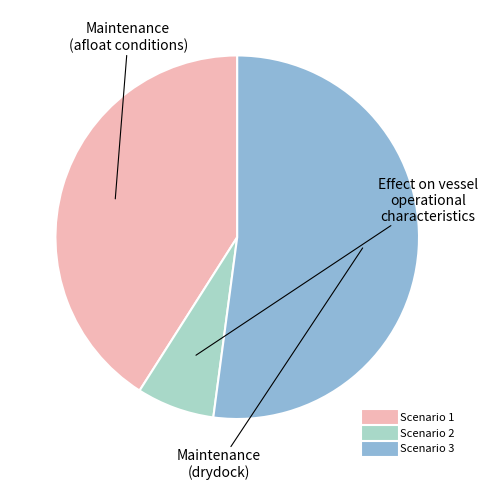

Do Scenario 1 and Scenario 3 together represent more than half of the pie?

Yes